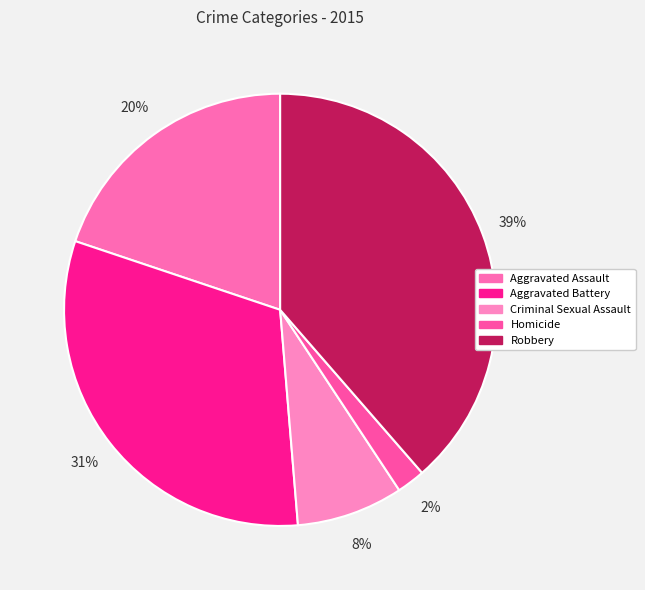

What portion of the pie excludes Aggravated Battery?

68.5%